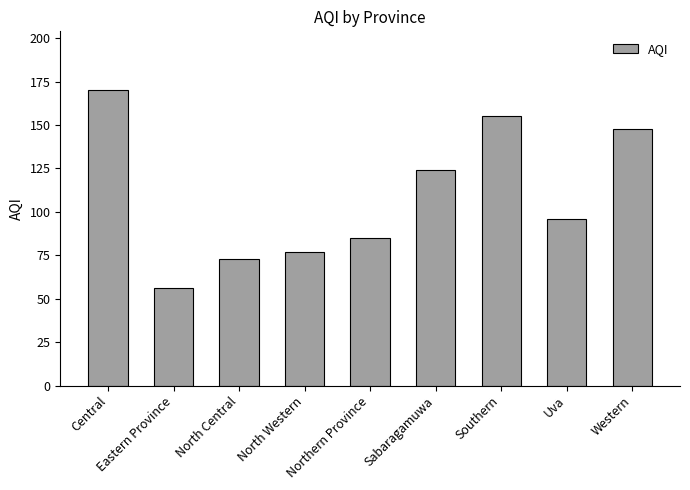

Where is the data nearest to the value 113?

Sabaragamuwa